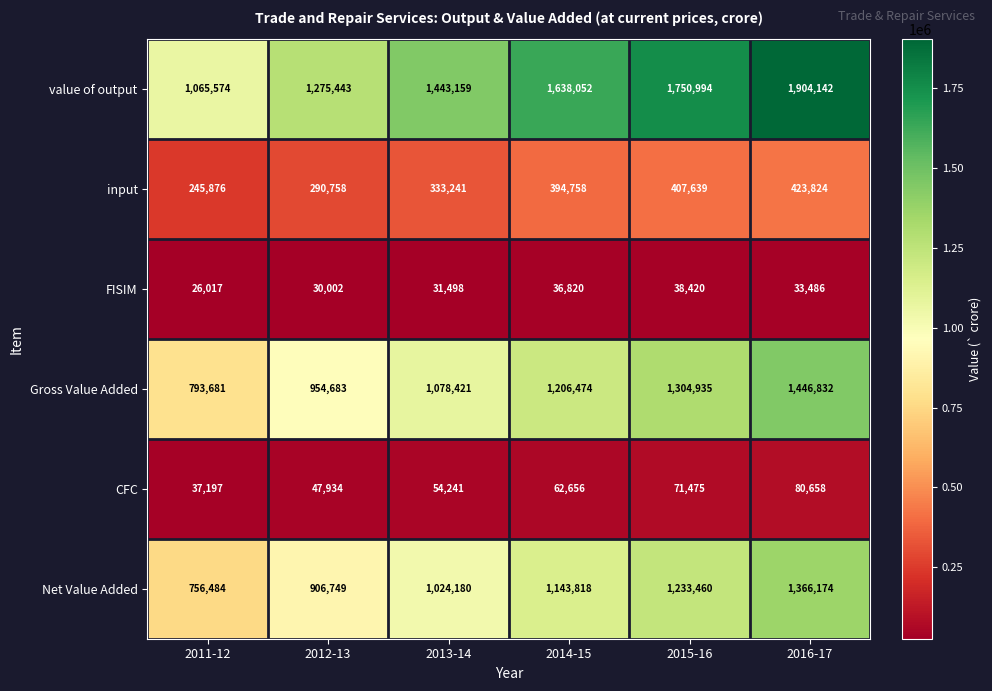

At which category is the sum across all series the highest?

2016-17